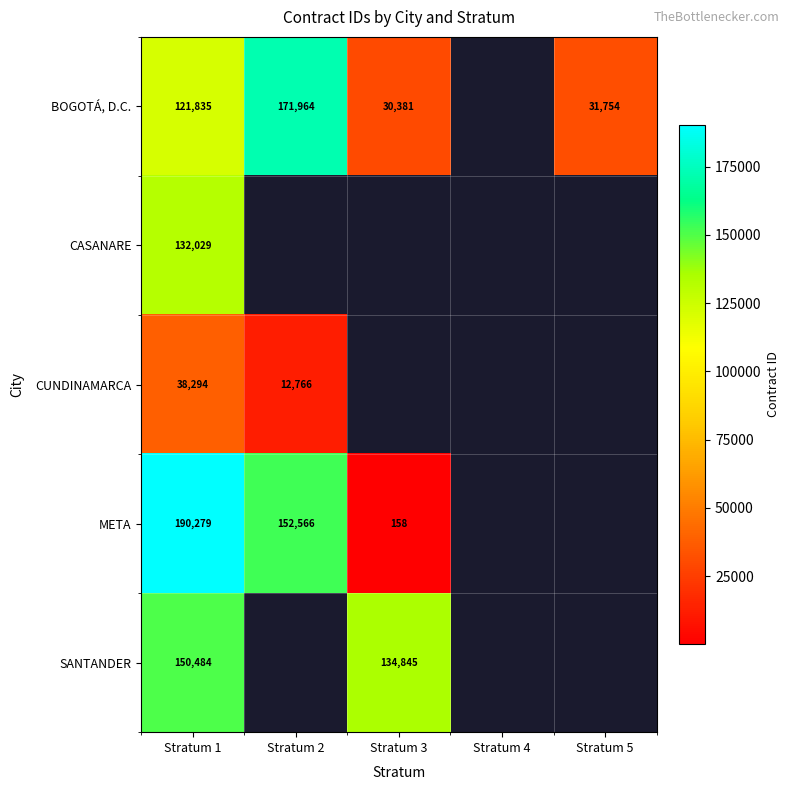

What is the maximum value shown in the chart?

190279.0